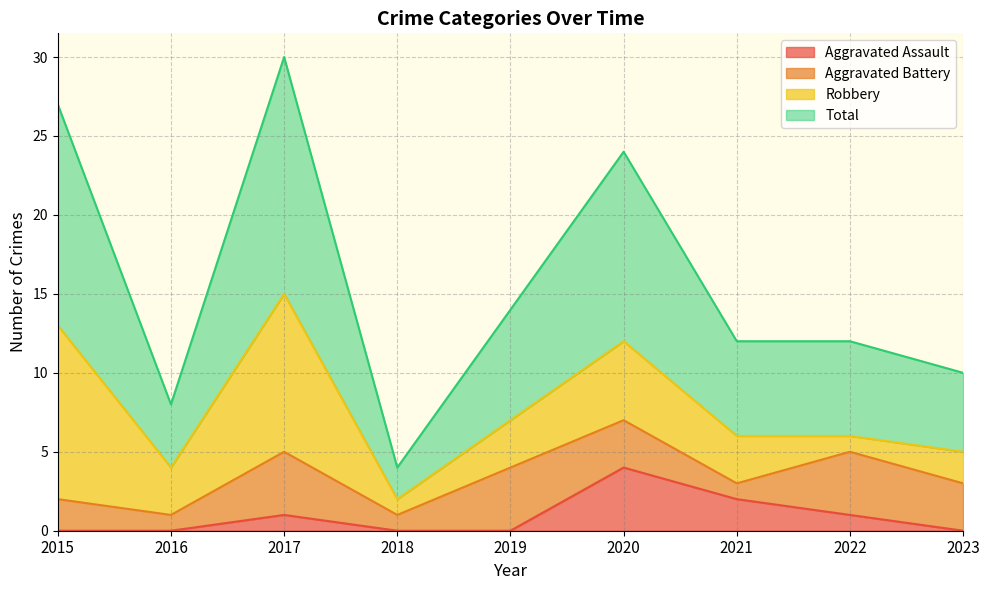

True or false: Aggravated Assault has more than 1 interior local peaks.

True